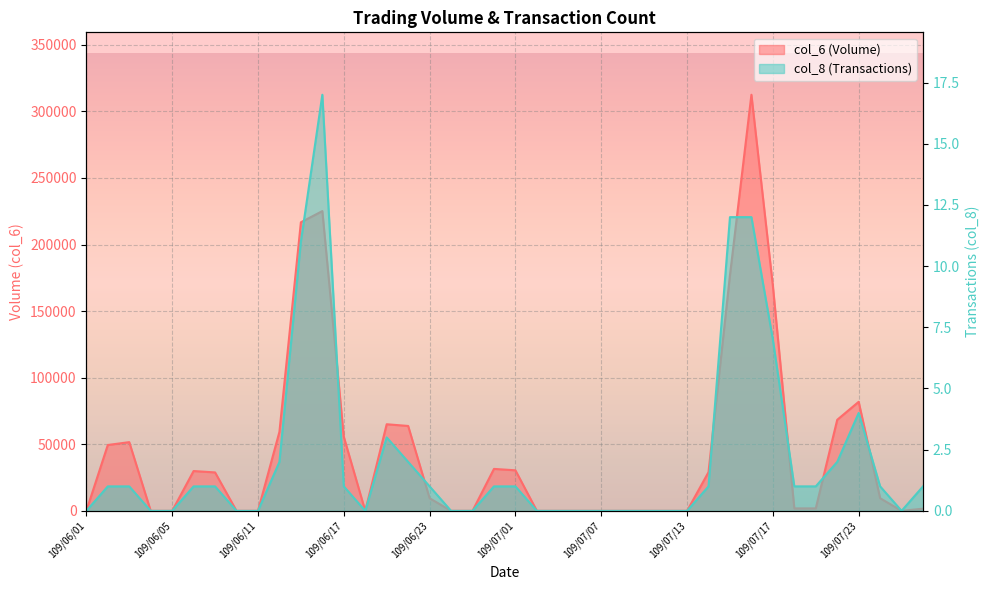

Reading left to right, list all the values displayed in this chart.

col_6: 0	49450	51600	0	0	29900	28860	0	0	59330	216670	225100	55620	0	65030	63750	9500	0	0	31500	30450	0	0	0	0	0	0	0	0	29050	176950	312450	169040	1840	1860	68380	81880	9500	0	1660
col_8: 0	1	1	0	0	1	1	0	0	2	11	17	1	0	3	2	1	0	0	1	1	0	0	0	0	0	0	0	0	1	12	12	7	1	1	2	4	1	0	1